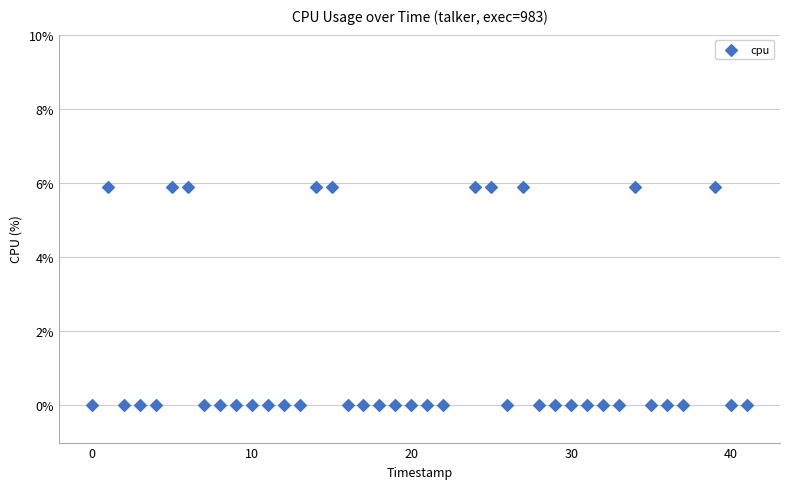

What is the range of Y values (max minus min)?

5.9